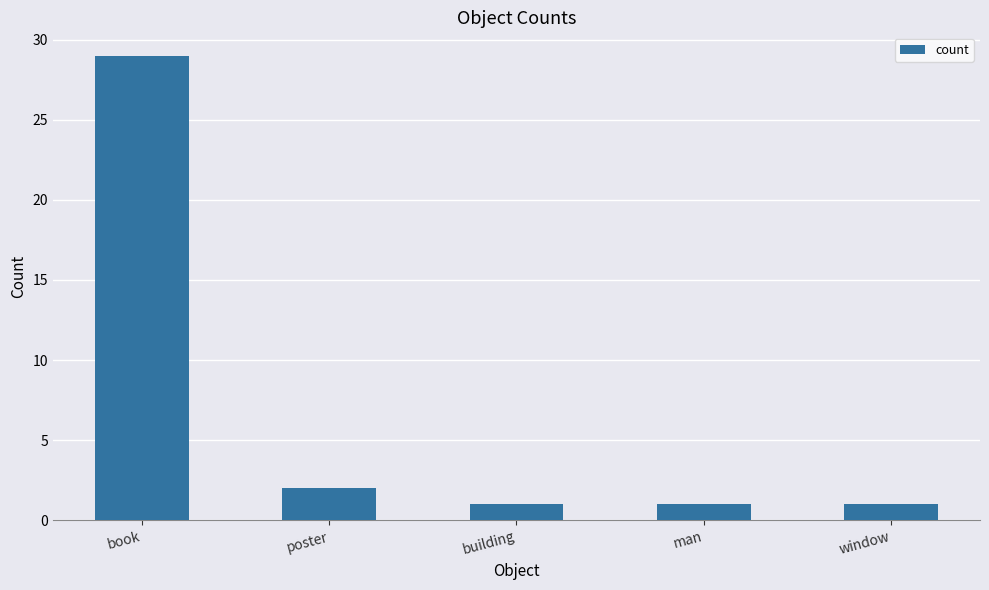

What is the greatest value displayed?

29